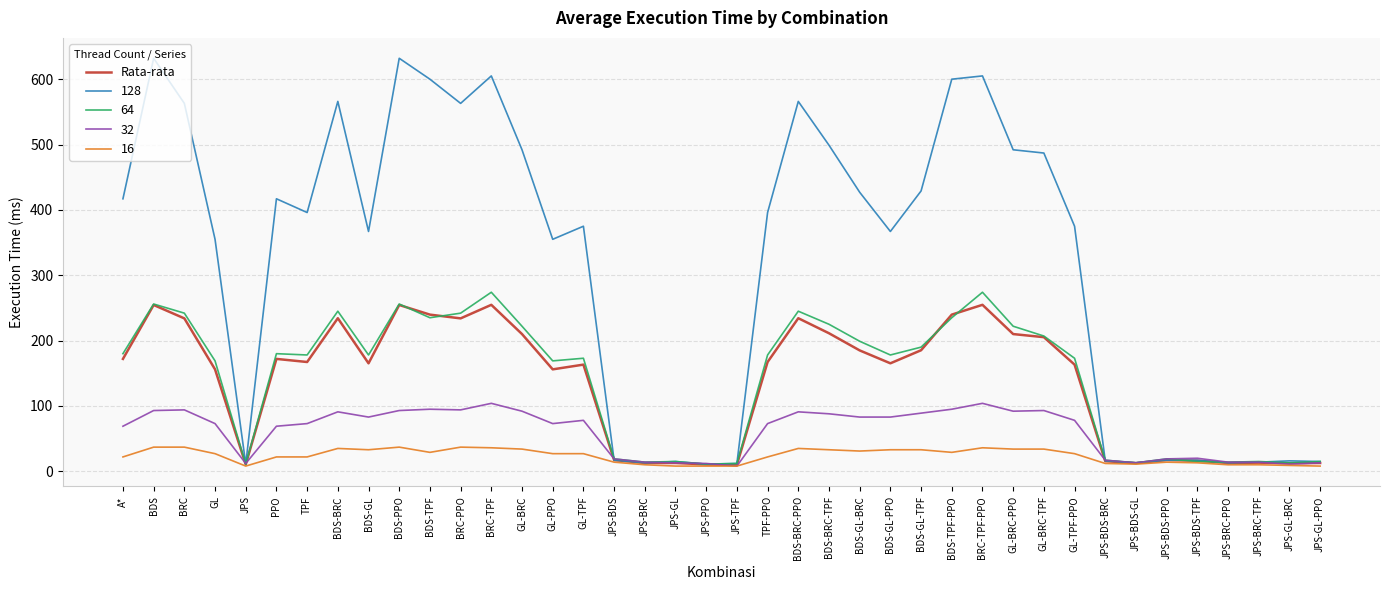

The value of Rata-rata at TPF is 167.2. True or false?

True